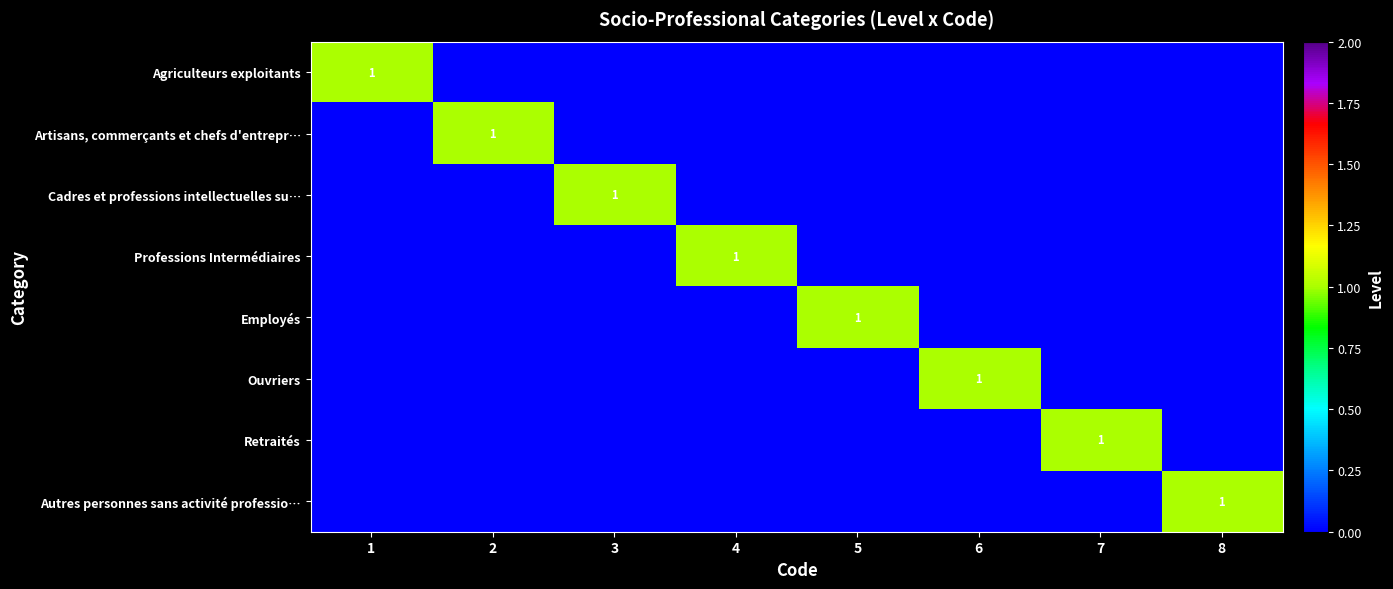

Which label corresponds to the smallest value in the chart?

2